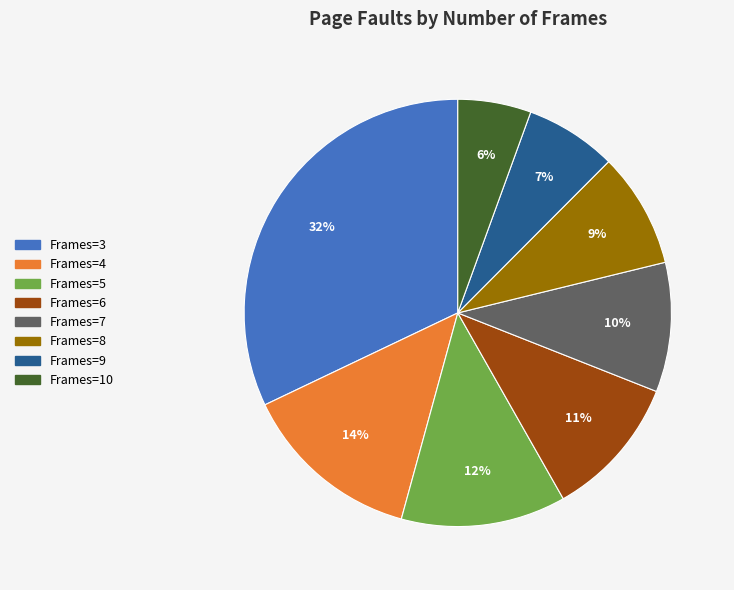

How many slices are in this pie chart?

8